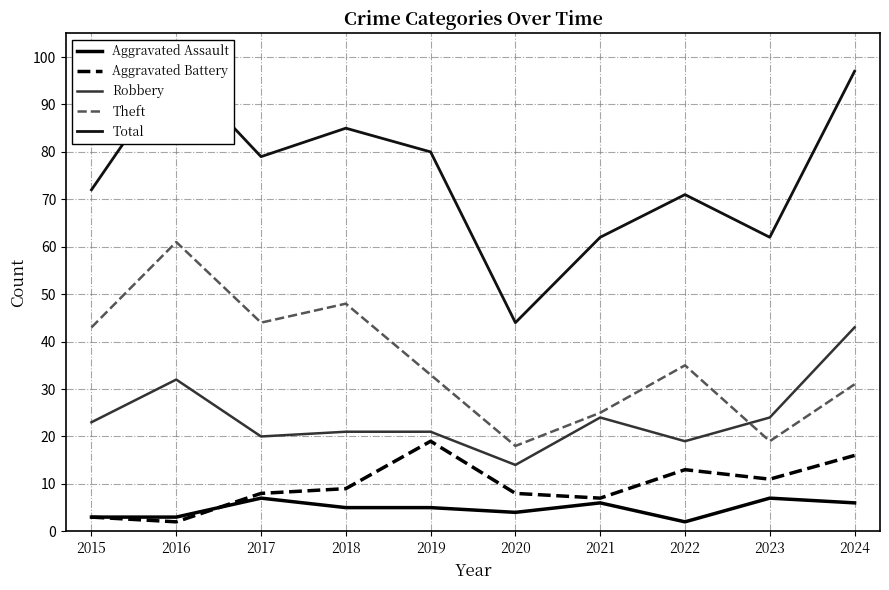

In Aggravated Battery, how many points are lower than both neighbors (excluding endpoints)?

3